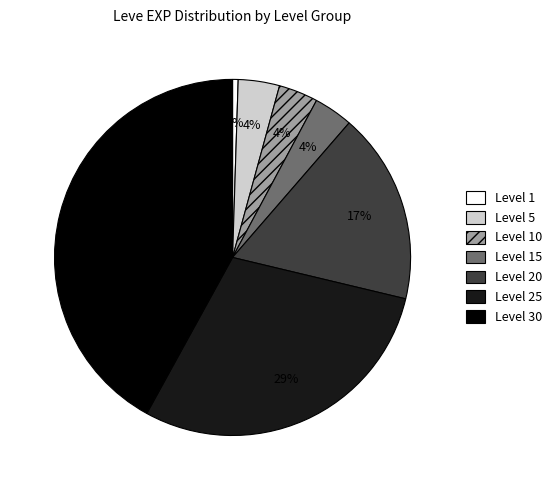

To the nearest percent, what portion does Level 5 represent?

4%